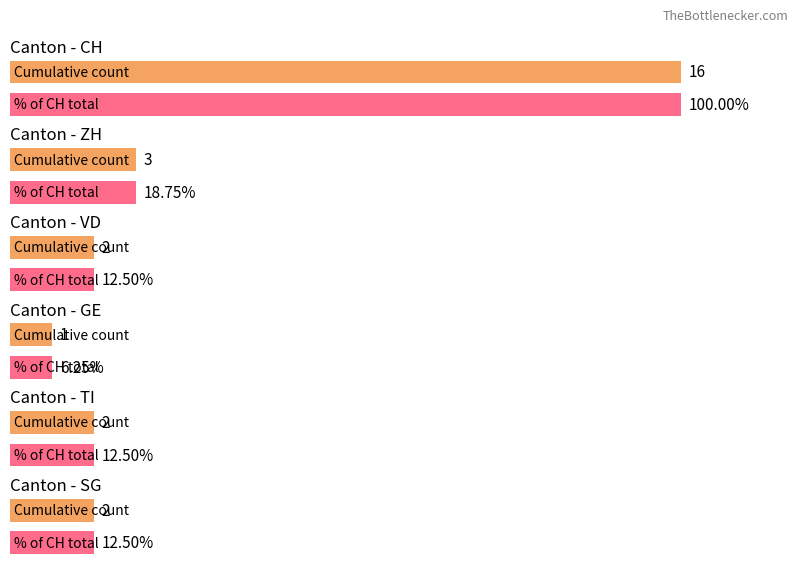

What is the label of the 1st bar from the right?

ZH